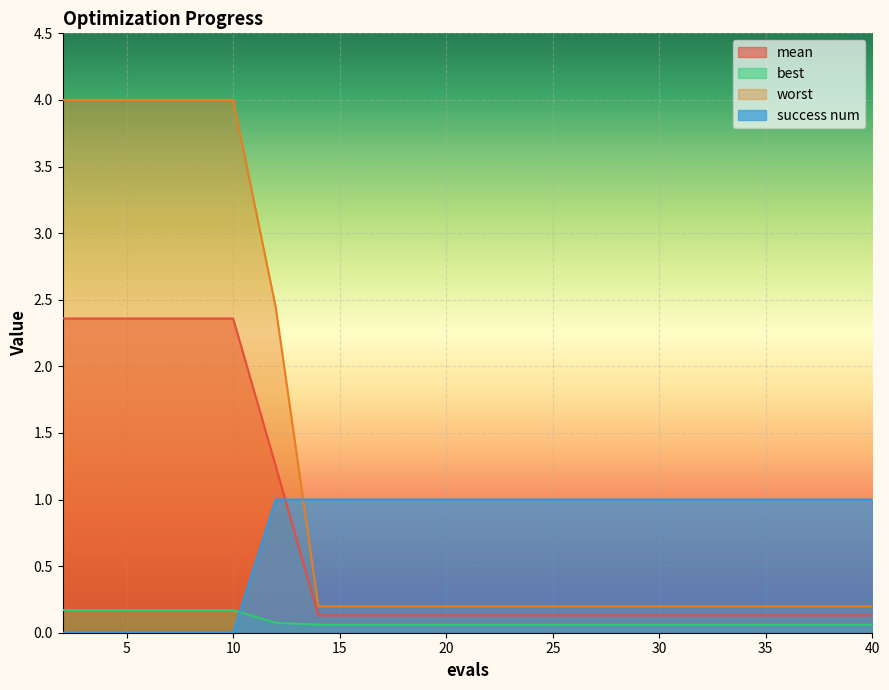

Reading right to left, what are all the values shown in this chart?

mean: 40=0.1	38=0.1	36=0.1	34=0.1	32=0.1	30=0.1	28=0.1	26=0.1	24=0.1	22=0.1	20=0.1	18=0.1	16=0.1	14=0.1	12=1.3	10=2.4	8=2.4	6=2.4	4=2.4	2=2.4
best: 40=0.1	38=0.1	36=0.1	34=0.1	32=0.1	30=0.1	28=0.1	26=0.1	24=0.1	22=0.1	20=0.1	18=0.1	16=0.1	14=0.1	12=0.1	10=0.2	8=0.2	6=0.2	4=0.2	2=0.2
worst: 40=0.2	38=0.2	36=0.2	34=0.2	32=0.2	30=0.2	28=0.2	26=0.2	24=0.2	22=0.2	20=0.2	18=0.2	16=0.2	14=0.2	12=2.4	10=4.0	8=4.0	6=4.0	4=4.0	2=4.0
success num: 40=1.0	38=1.0	36=1.0	34=1.0	32=1.0	30=1.0	28=1.0	26=1.0	24=1.0	22=1.0	20=1.0	18=1.0	16=1.0	14=1.0	12=1.0	10=0.0	8=0.0	6=0.0	4=0.0	2=0.0